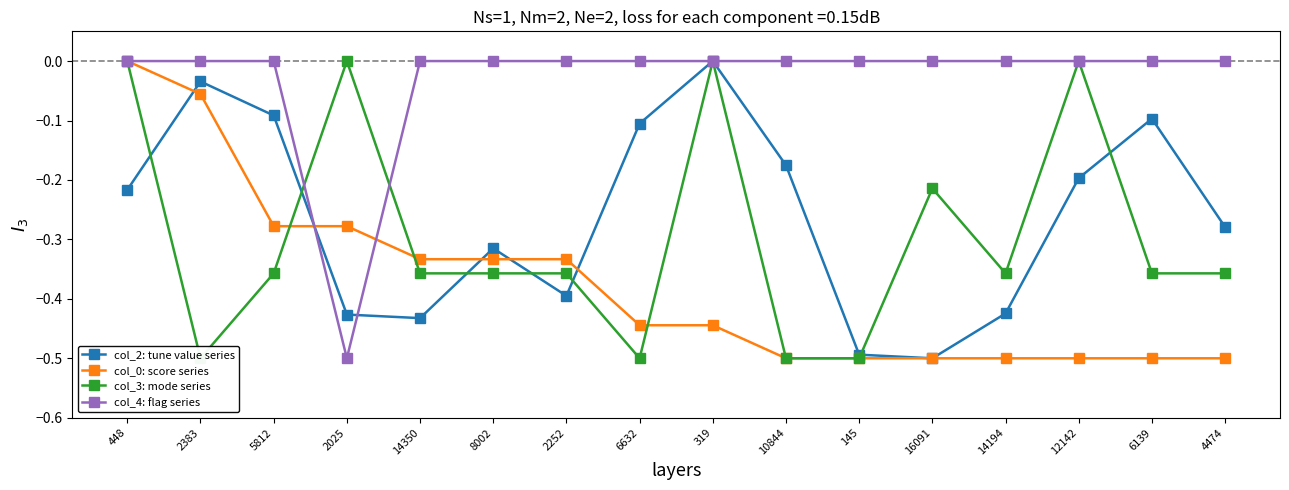

Rank the series by their maximum value, from highest to lowest.

col_2: tune value series, col_0: score series, col_3: mode series, col_4: flag series